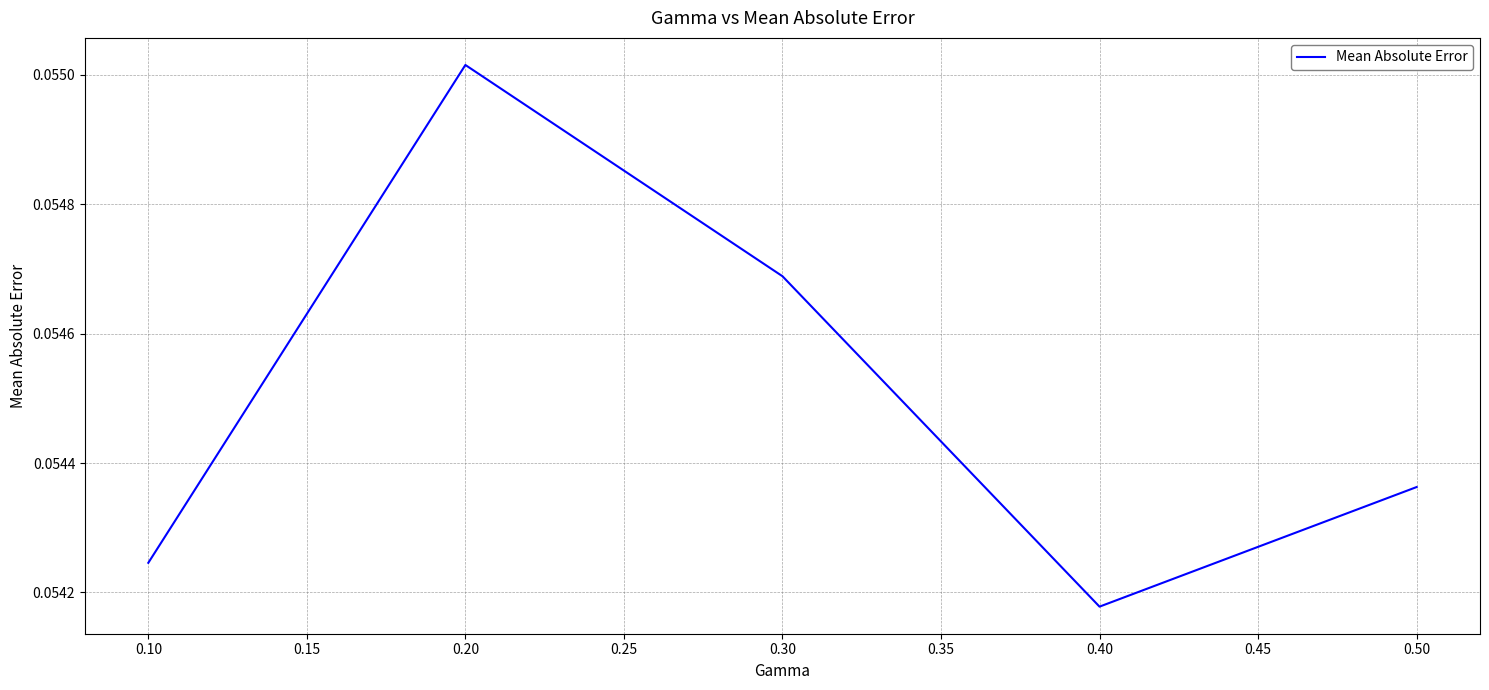

How many lines are shown in the chart?

1